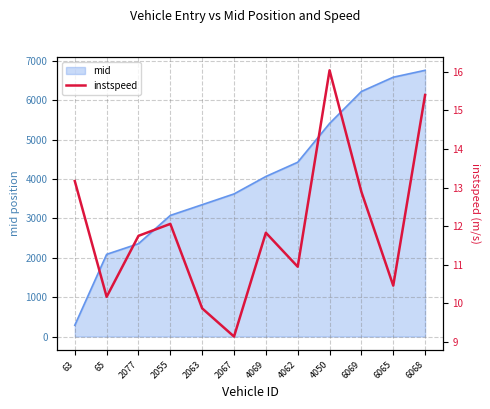

How many points are higher than both their immediate neighbors (excluding endpoints)?

3